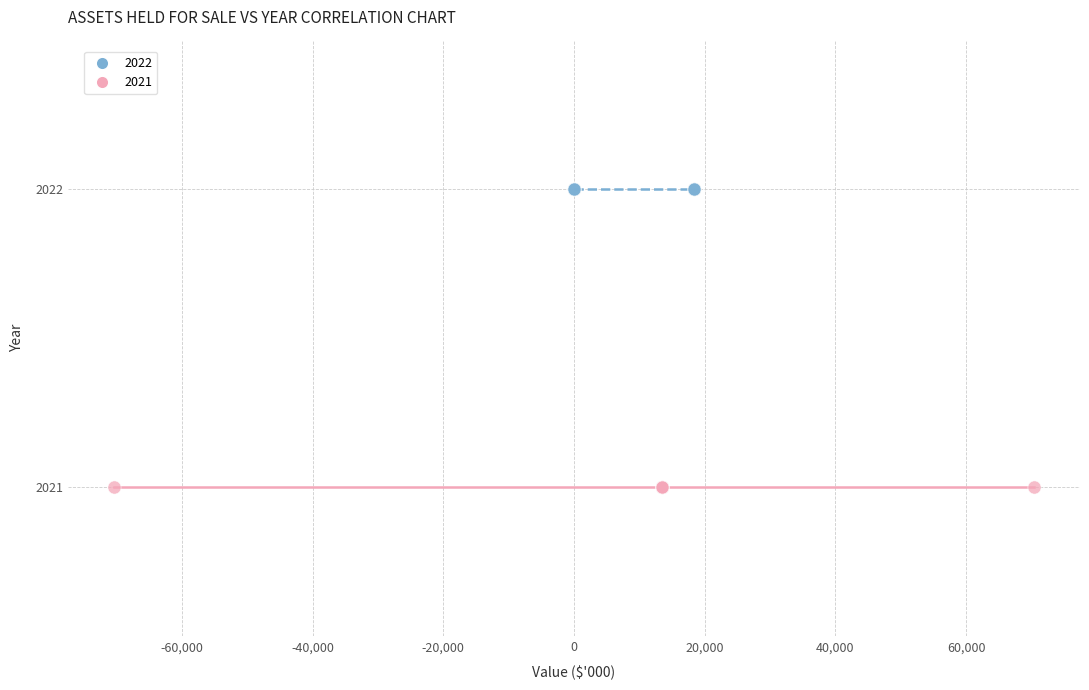

Which series contains the highest Y value?

2022